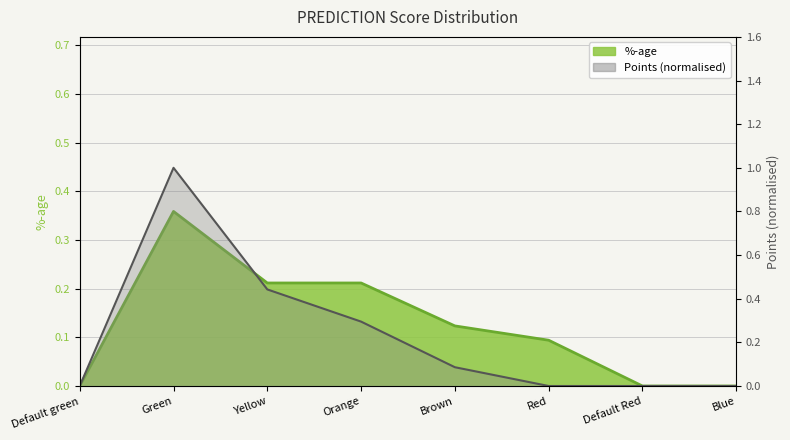

At how many categories does at least one series exceed 0?

5